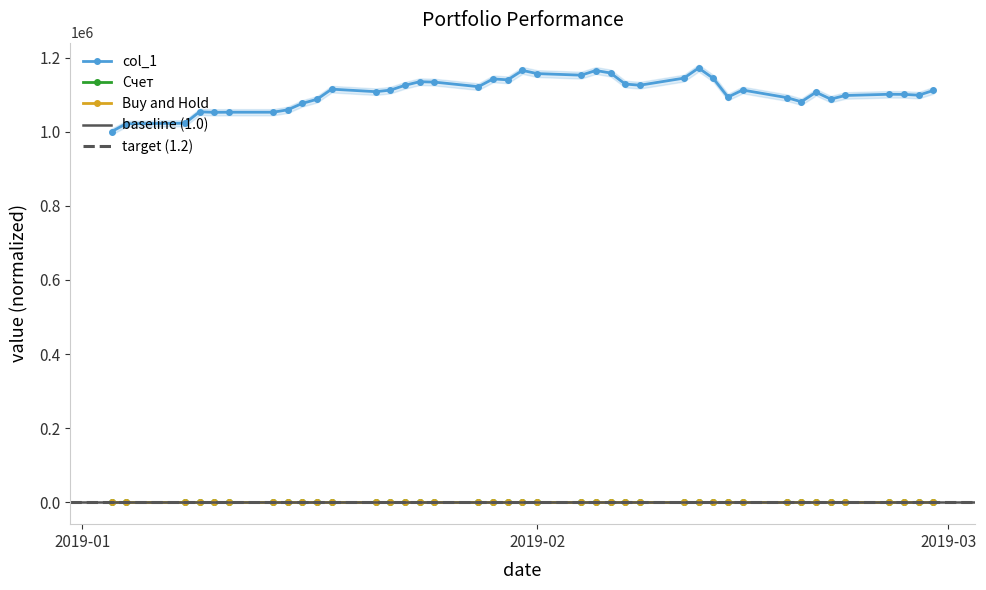

Which series has the widest spread of values?

col_1